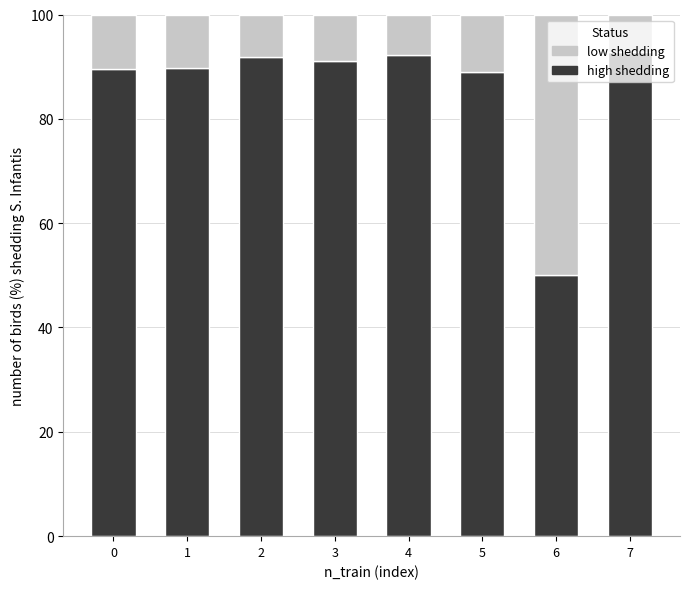

What is the average value of the high shedding series?

85.8